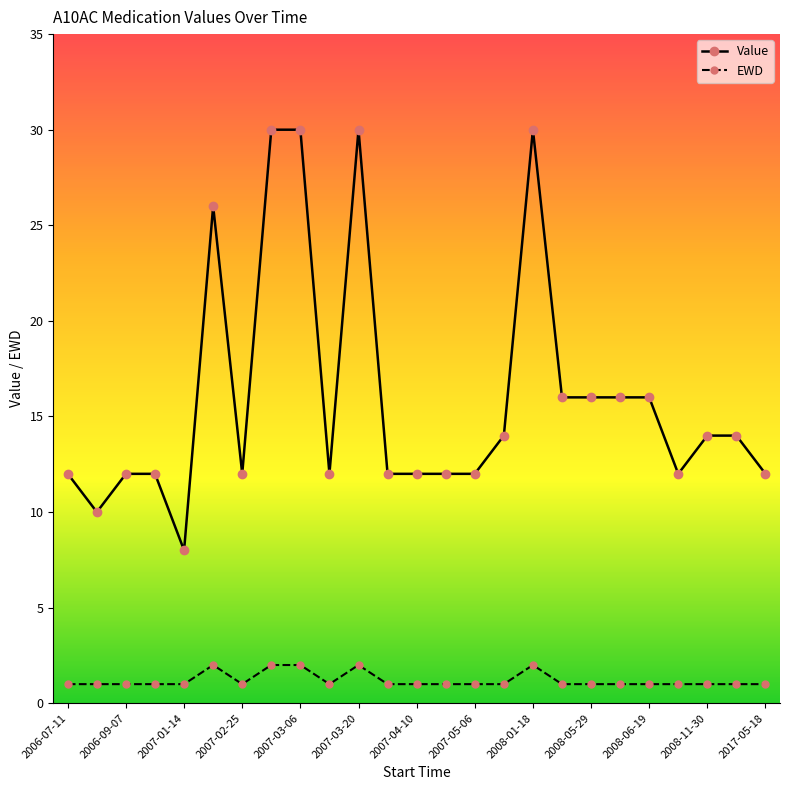

What is the value of the EWD point at the 14th from the left?

1